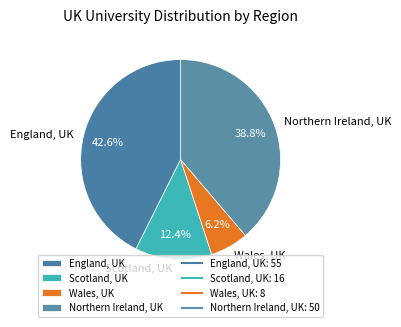

To the nearest percent, what is the average slice percentage?

25%